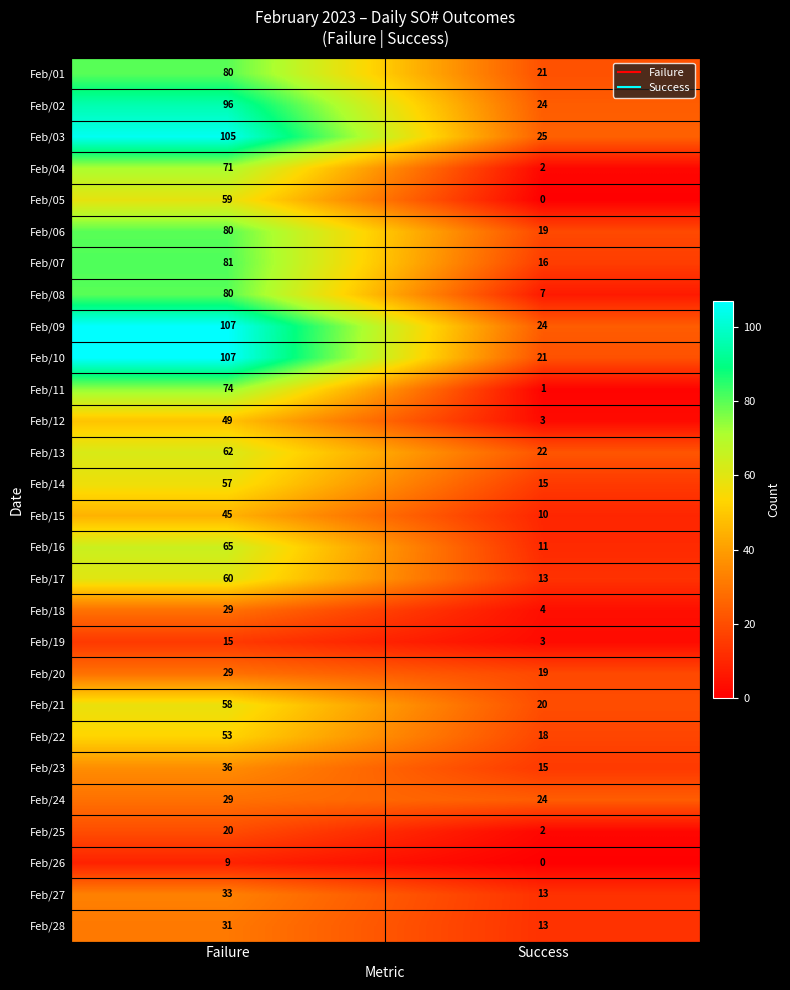

What is the minimum value for Feb/02?

24